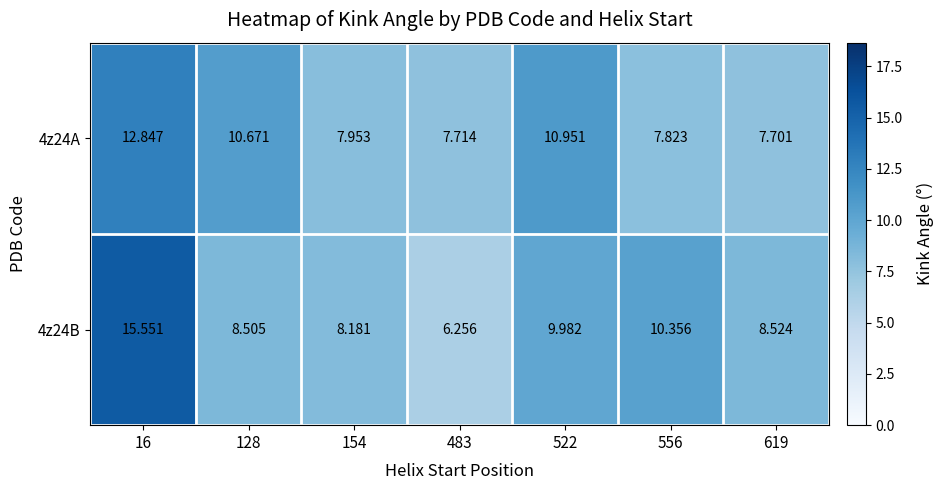

Is the value of 4z24B at 16 greater than the value of 4z24A at 619?

Yes